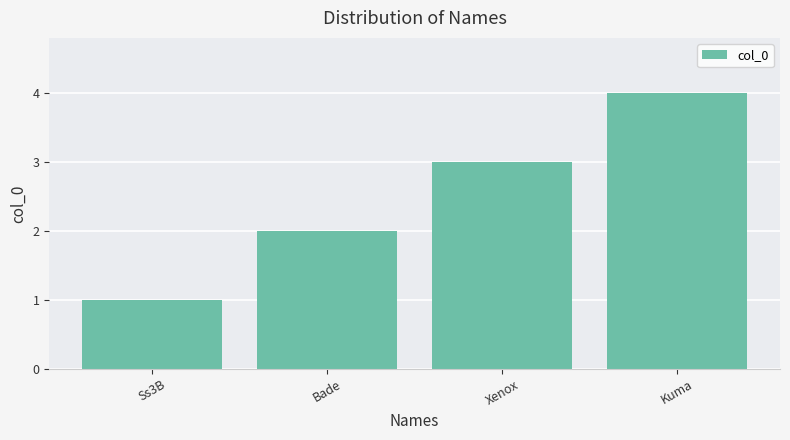

Which has a higher value, Bade or Ss3B?

Bade